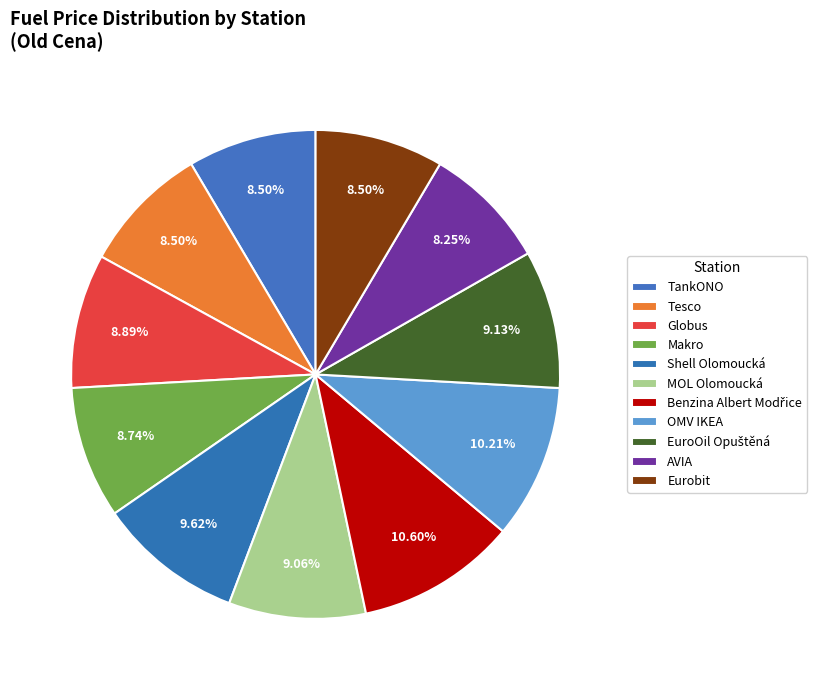

How many slices are in this pie chart?

11